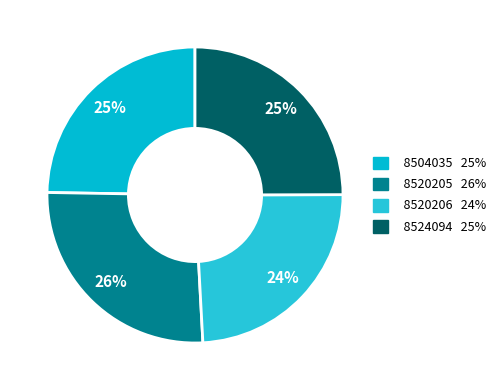

Count the number of slices in the pie.

4